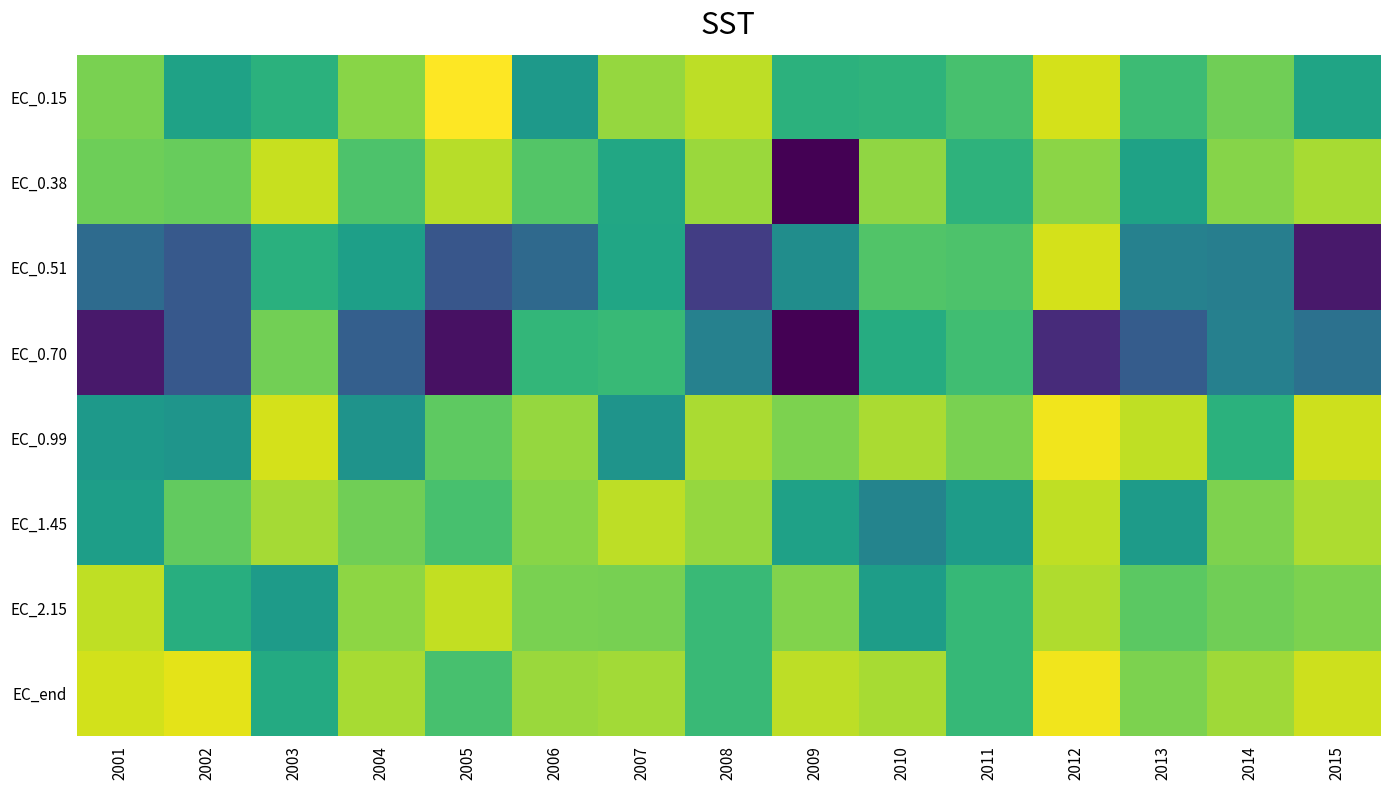

At which category is the sum across all series the highest?

2012